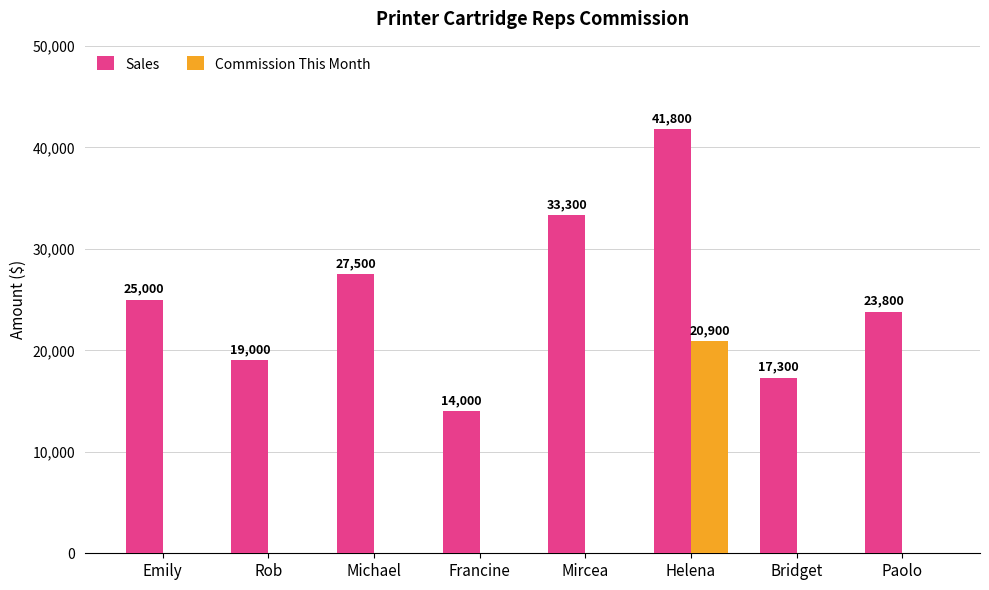

What is the maximum value shown in the chart?

41800